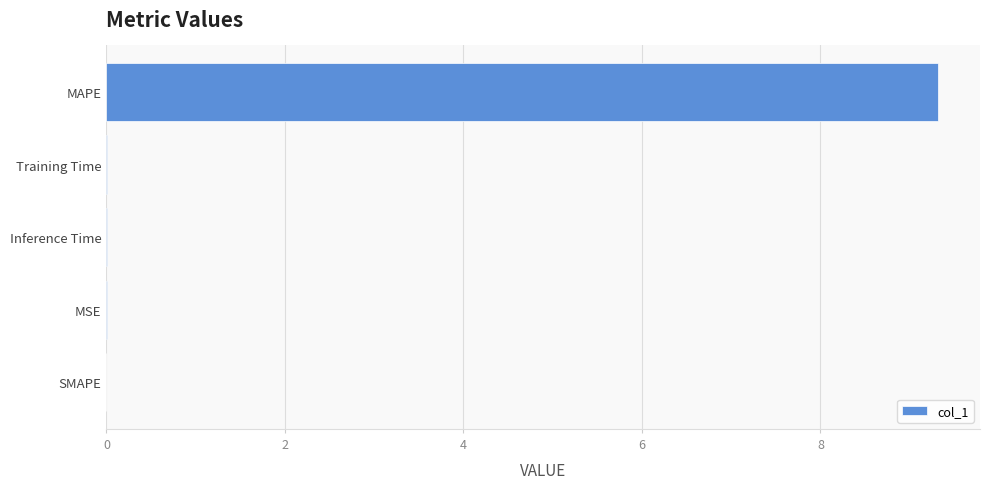

True or false: the data shows 9.3 at MAPE.

True